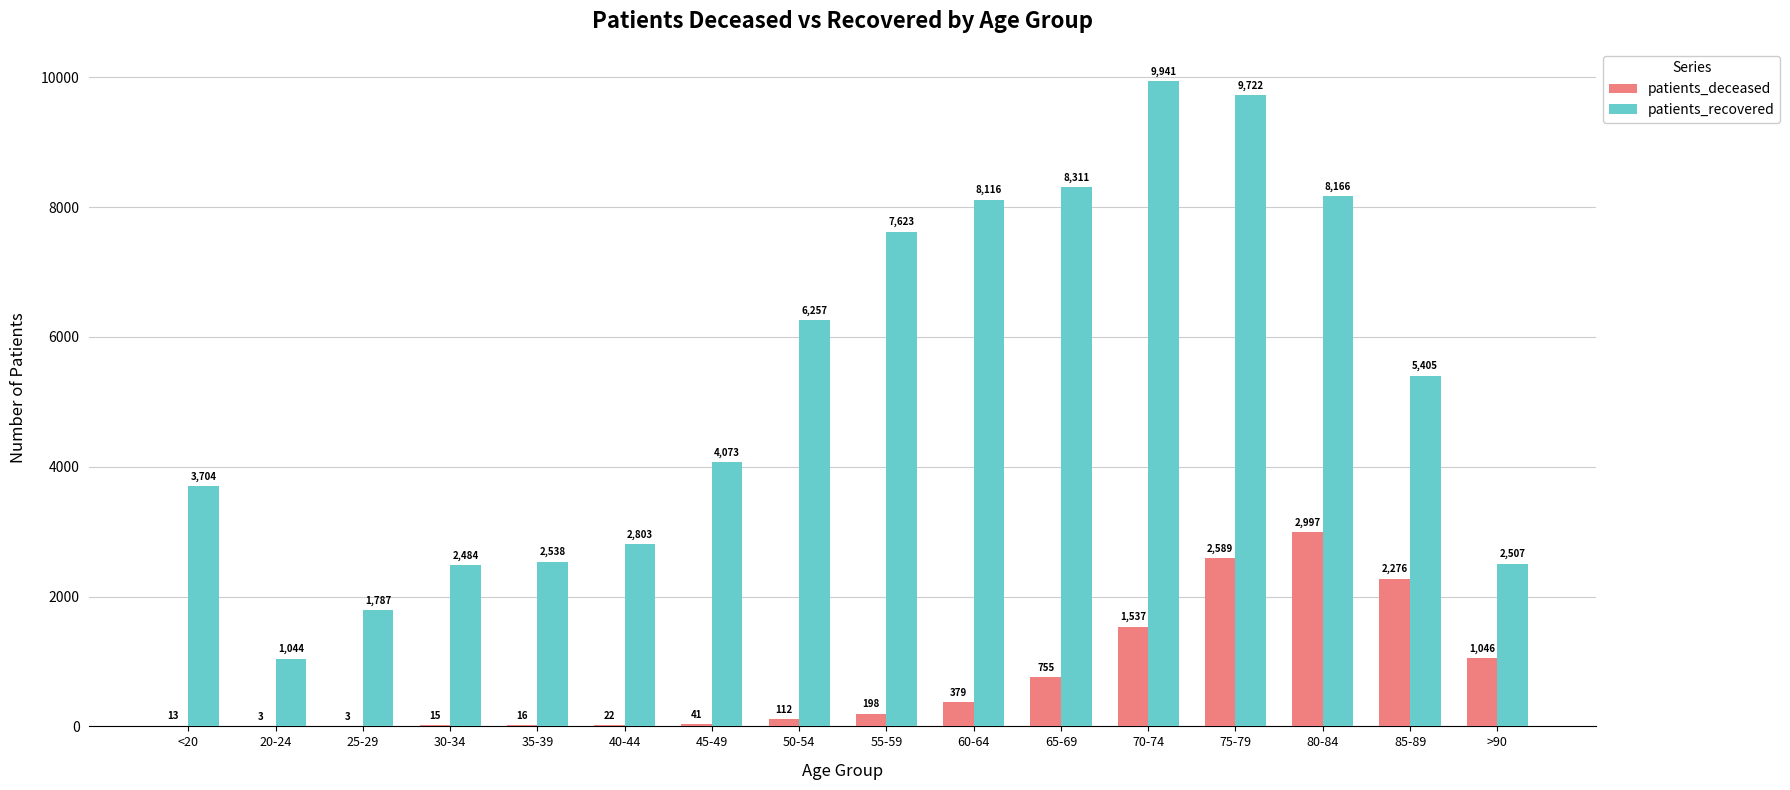

What is the sum of all patients_deceased values?

12002